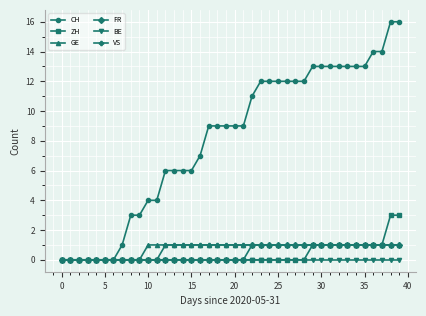

What is the highest value of the CH series?

16